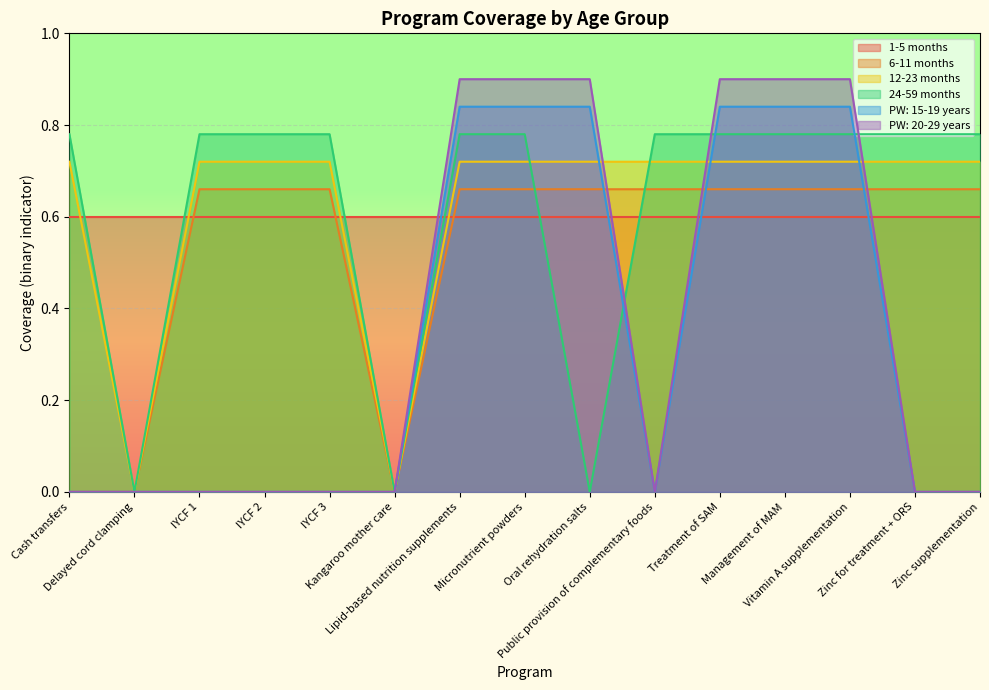

At which label does 12-23 months reach its peak?

Cash transfers